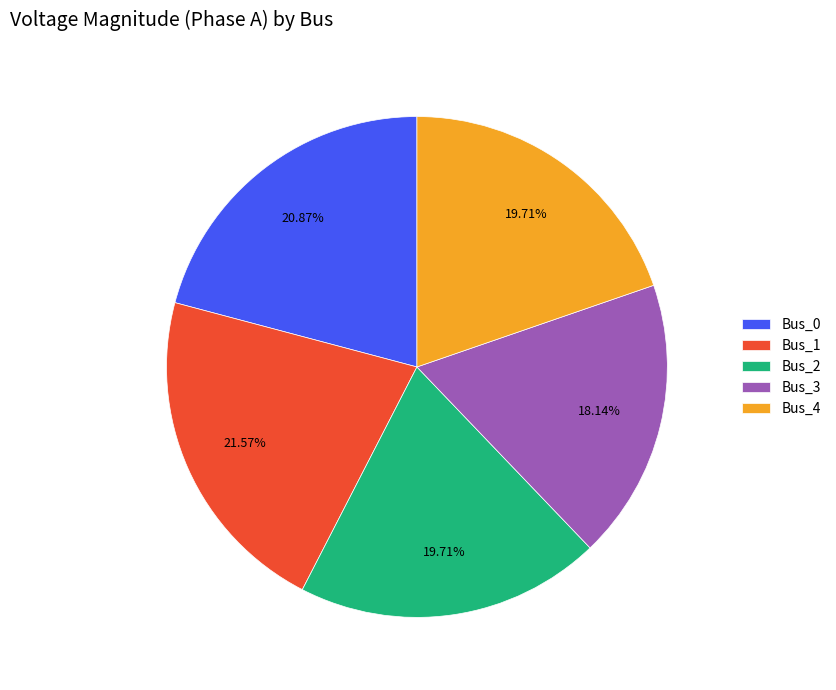

What is the smallest slice in the pie chart?

Bus_3